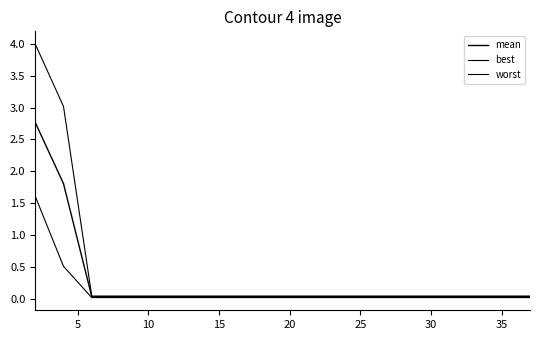

Does the chart have visible grid lines?

No